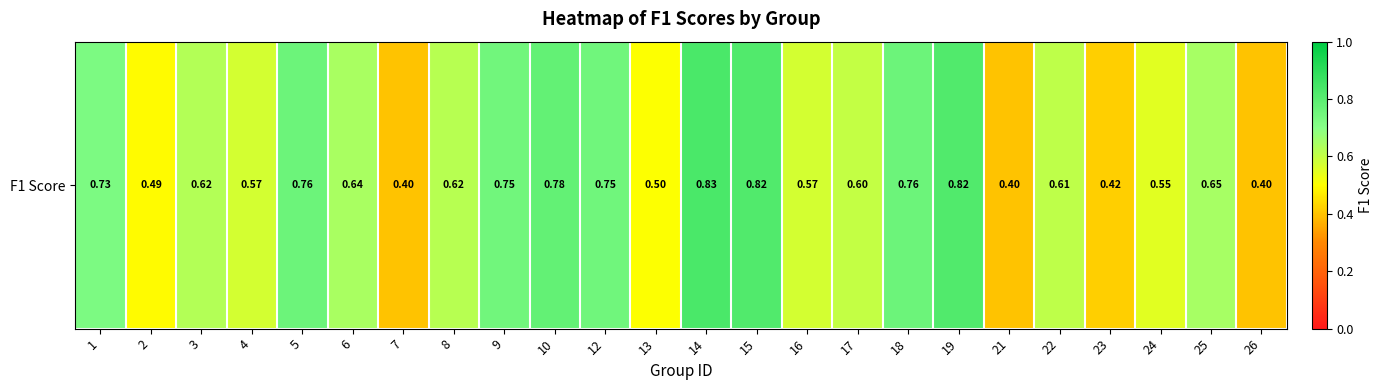

Between 16 and 9, which is larger?

9